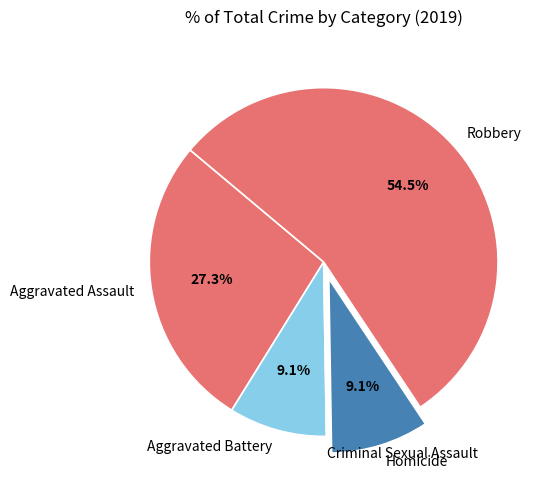

Between Robbery and Aggravated Battery, which is larger?

Robbery